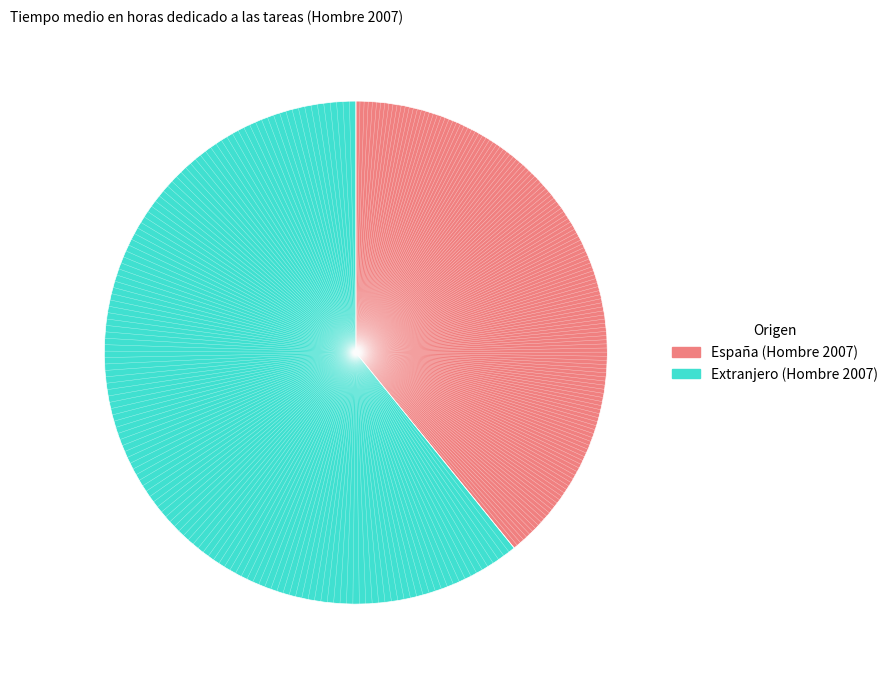

Is there any slice that represents more than half of the pie?

Yes